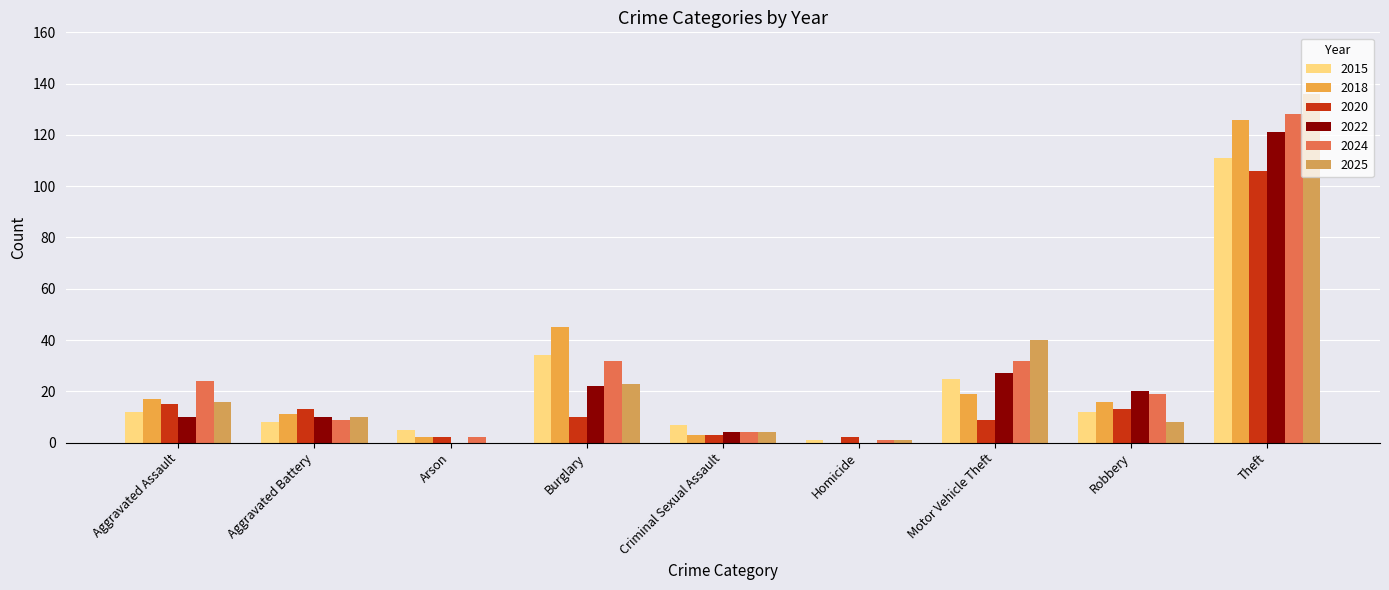

What is the average value of the 2022 series?

24